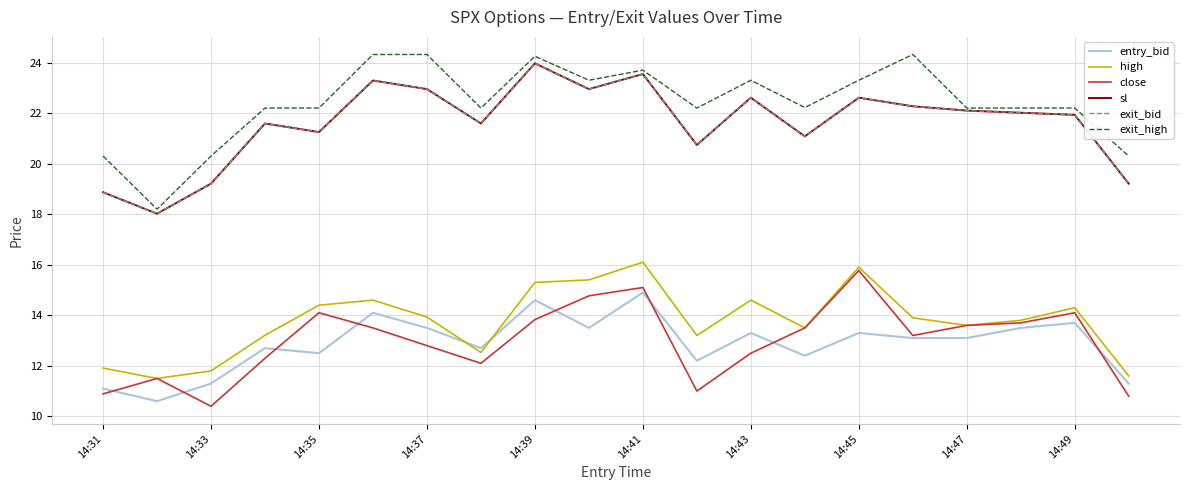

Which series has the largest range (max minus min)?

exit_high